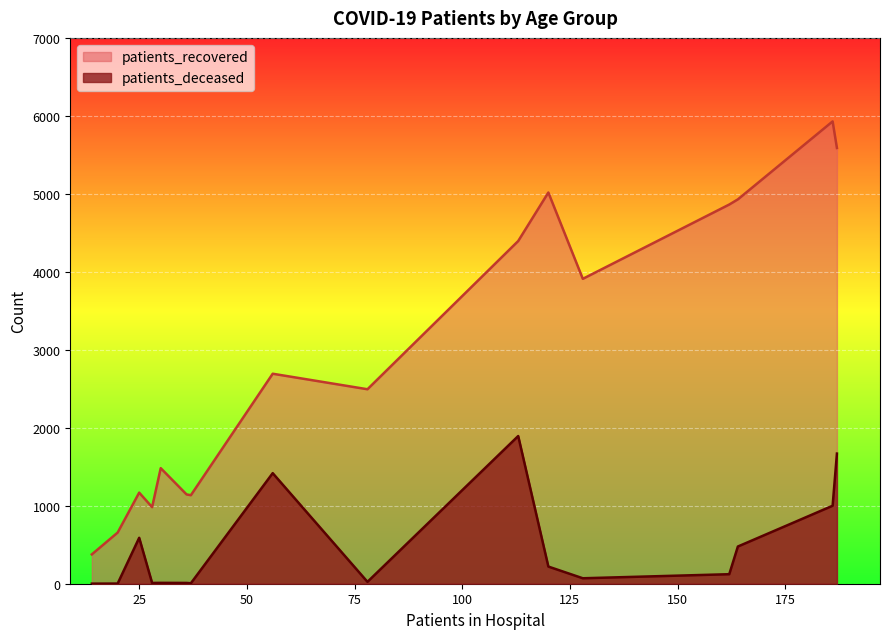

True or false: patients_deceased and patients_recovered cross at least once.

False